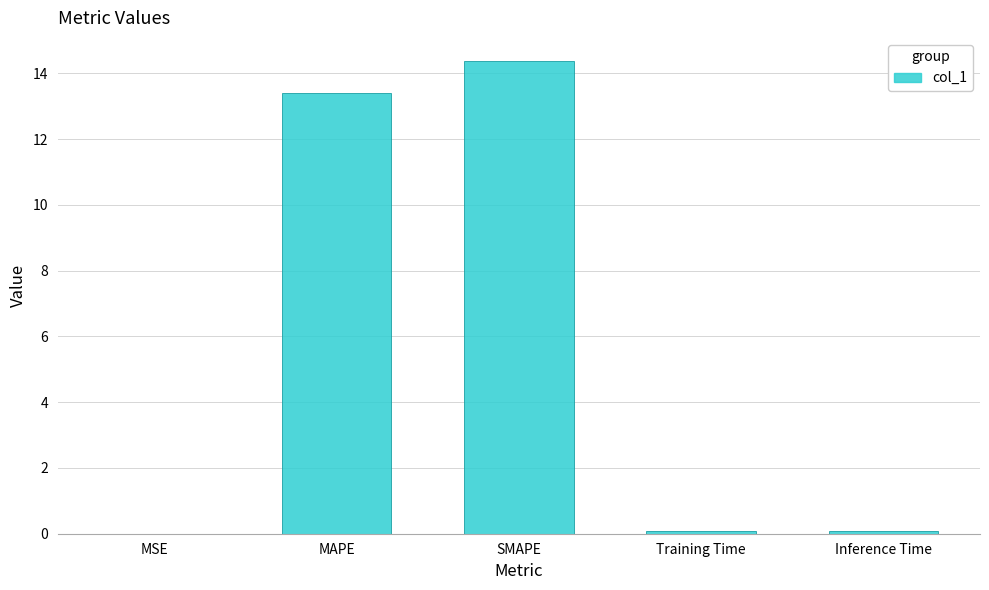

What is the sum of all values?

27.9